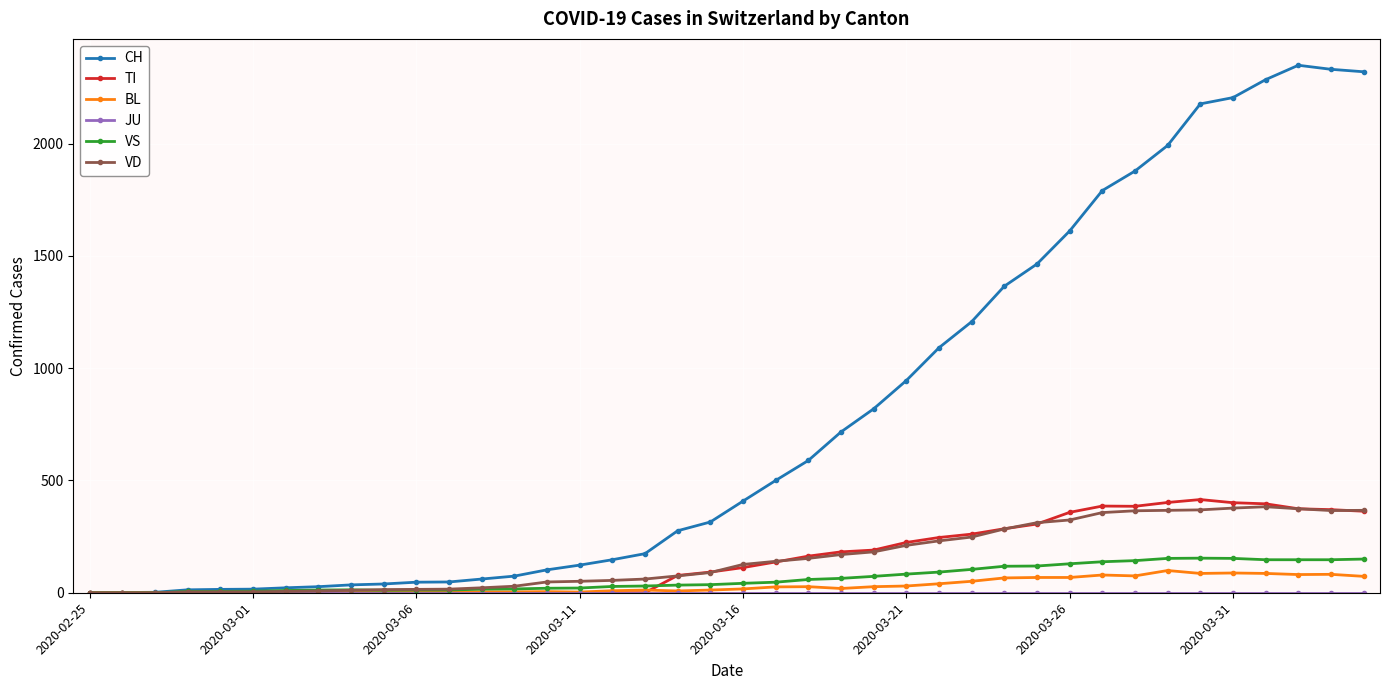

Which series has the widest spread of values?

CH